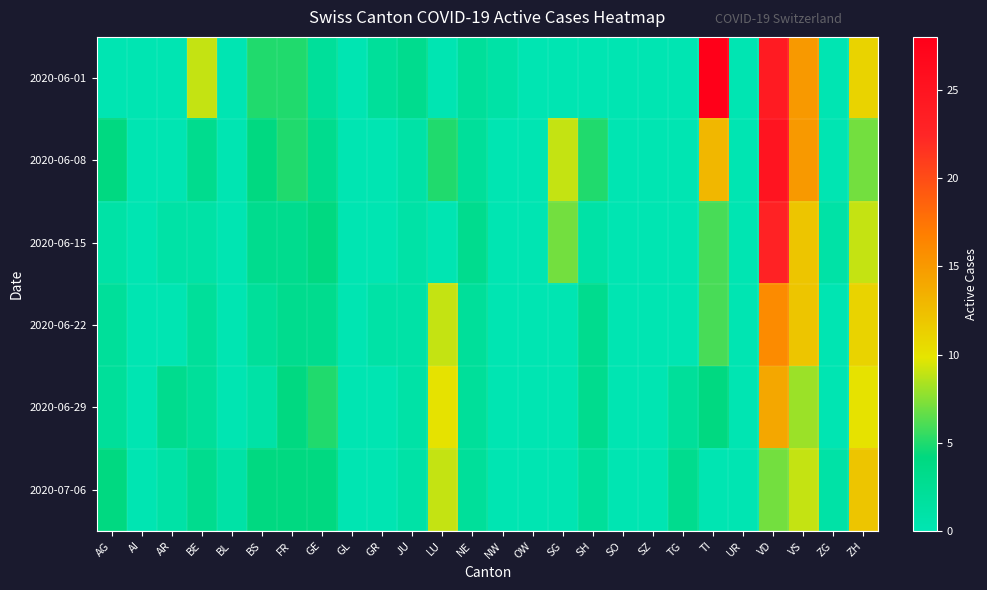

Which series has the largest range (max minus min)?

2020-06-01